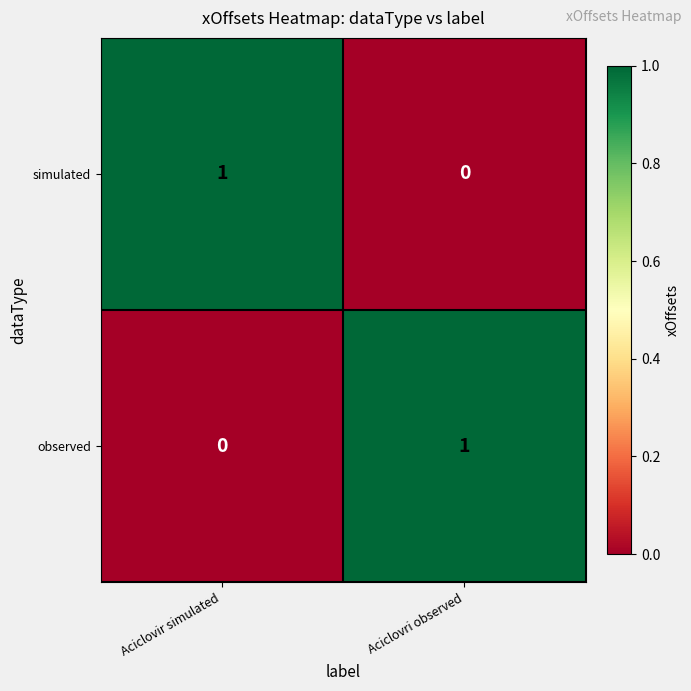

At which label is observed closest to 0?

Aciclovir simulated